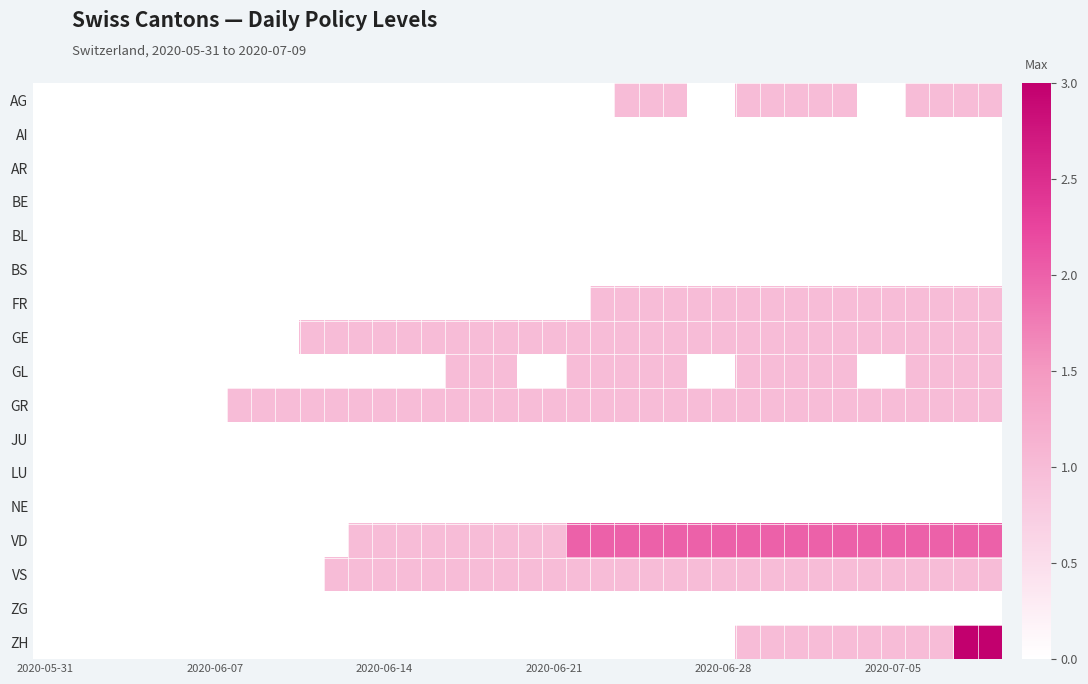

Which series has the largest total across all categories?

VD